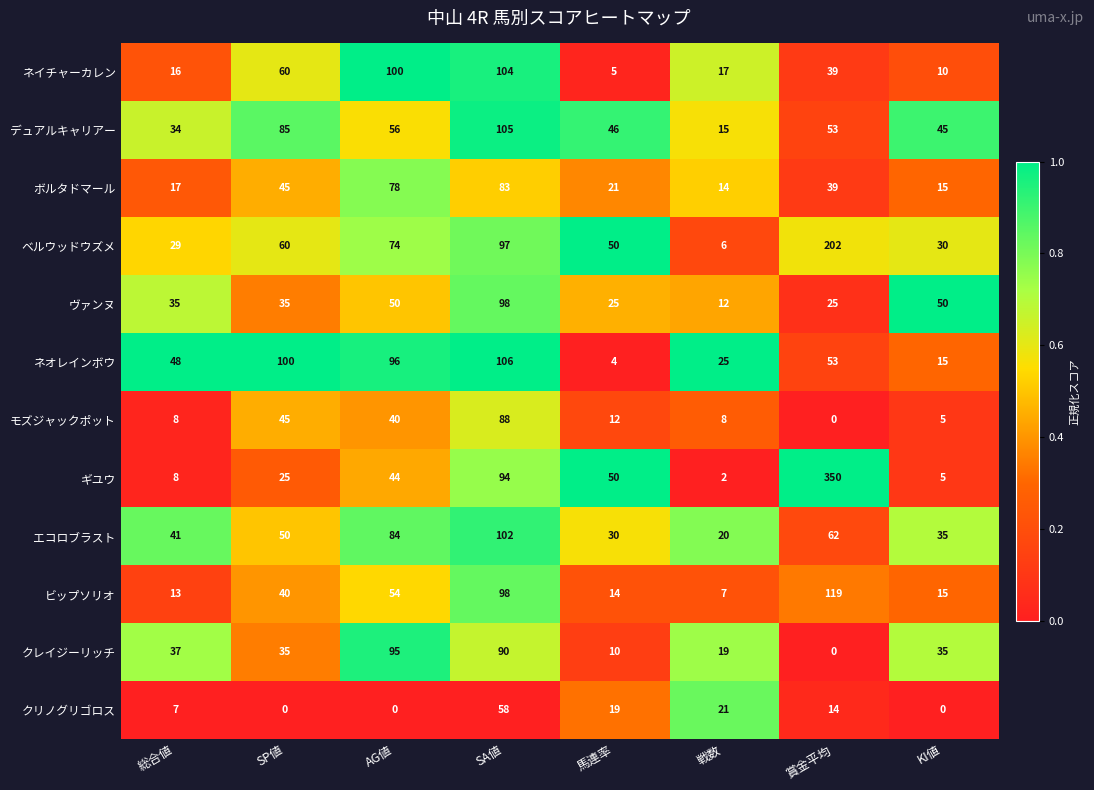

What is the total value across all series at SP値?

580